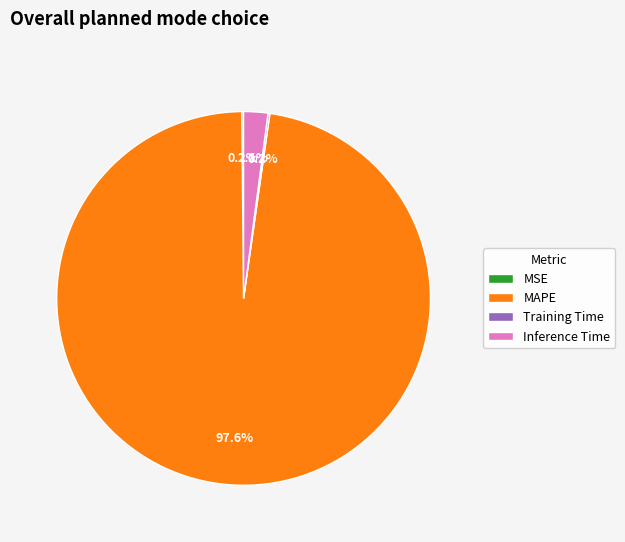

Which category has the biggest portion of the pie?

MAPE